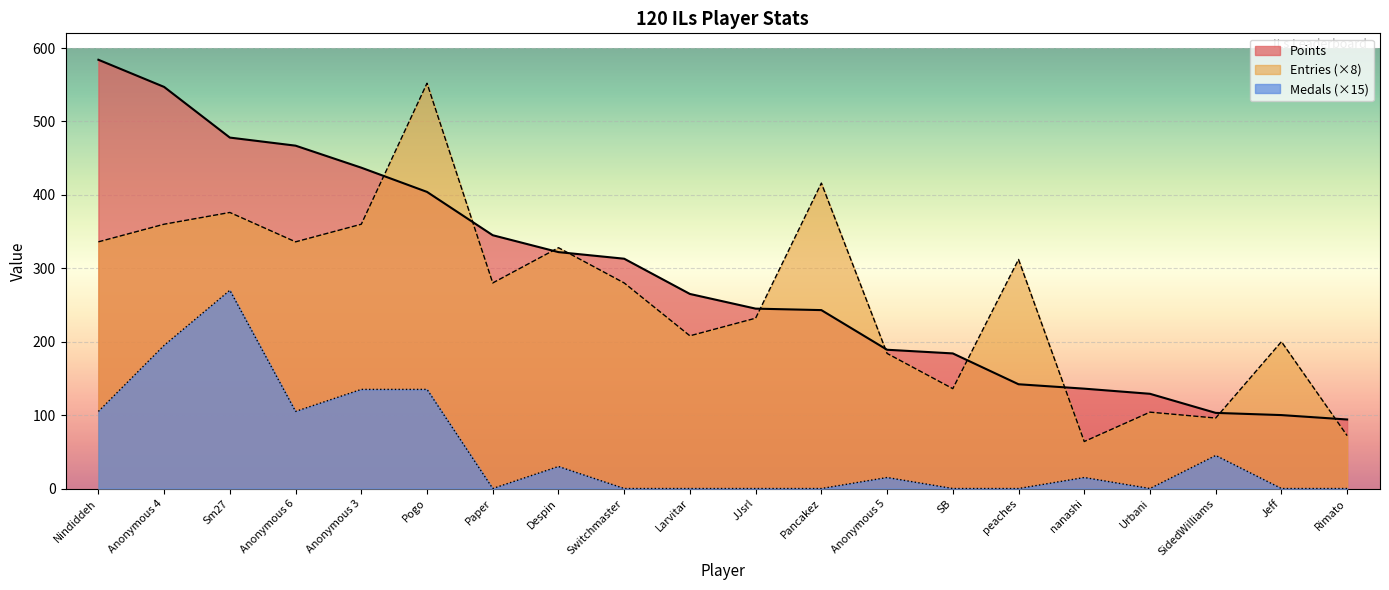

True or false: Medals and Points intersect in this chart.

False